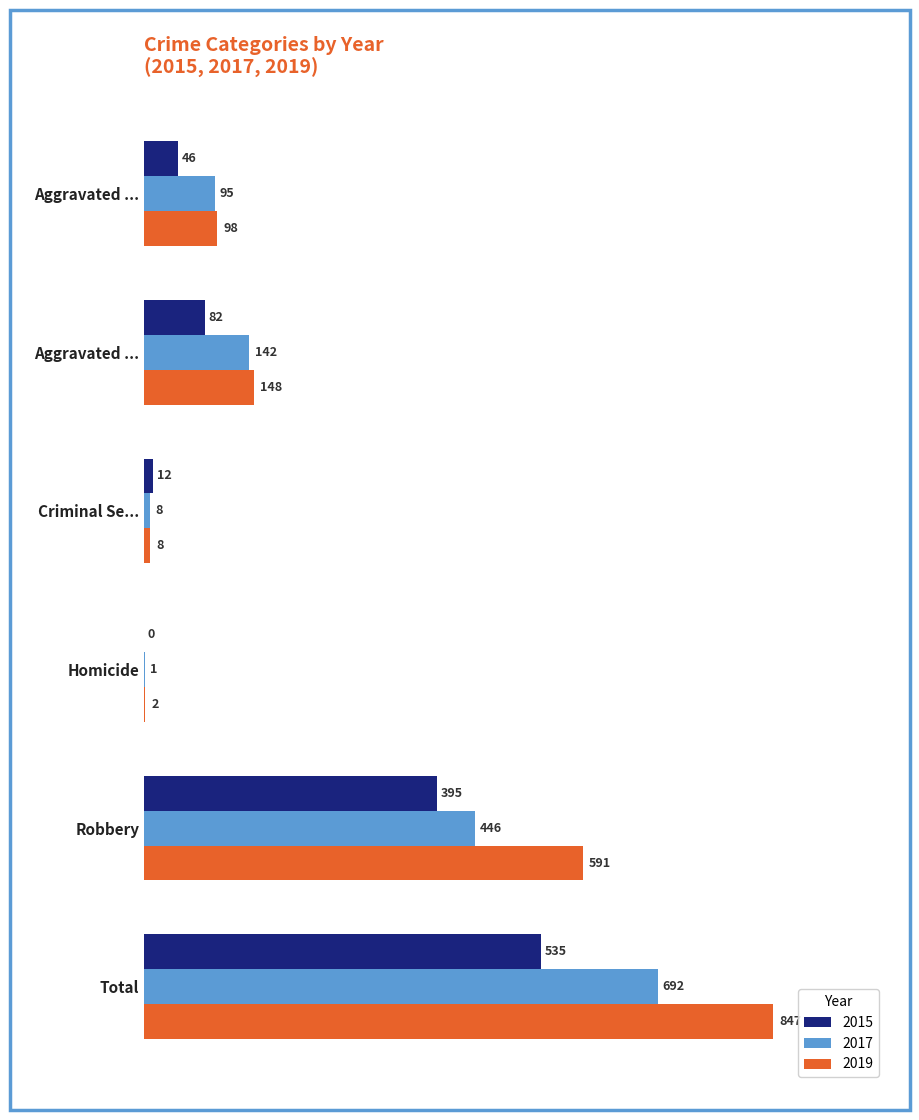

What is the difference between the maximum and minimum values in the 2019 series?

845